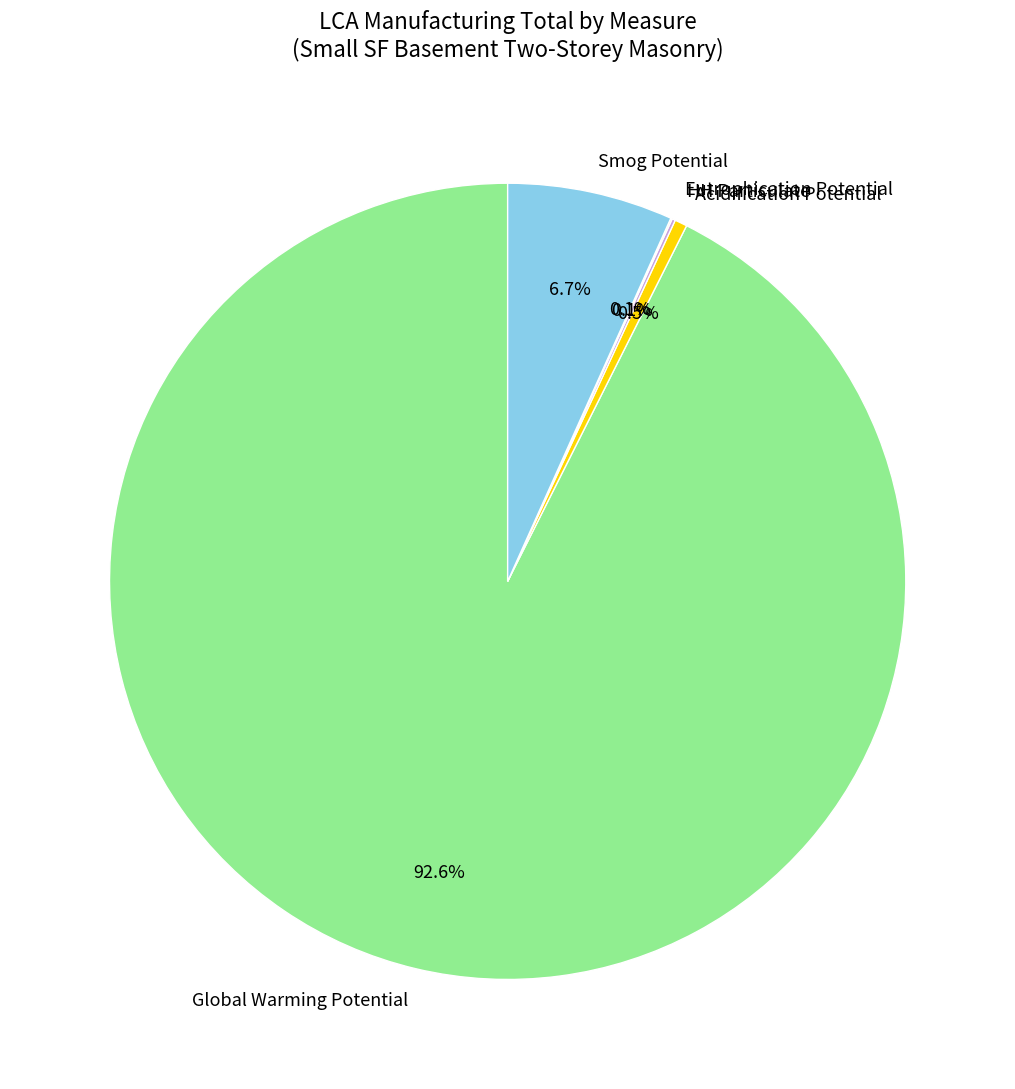

To the nearest percent, what percentage of the pie is Global Warming Potential?

93%